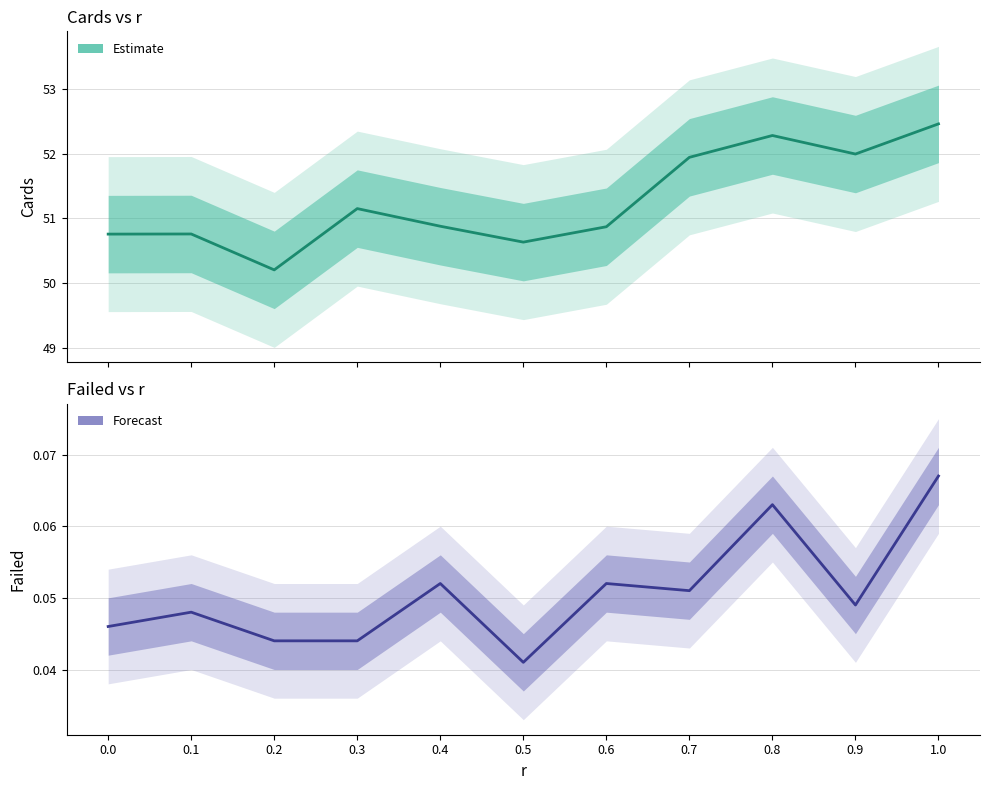

The Failed series shows 0.1 at 0.8. True or false?

False